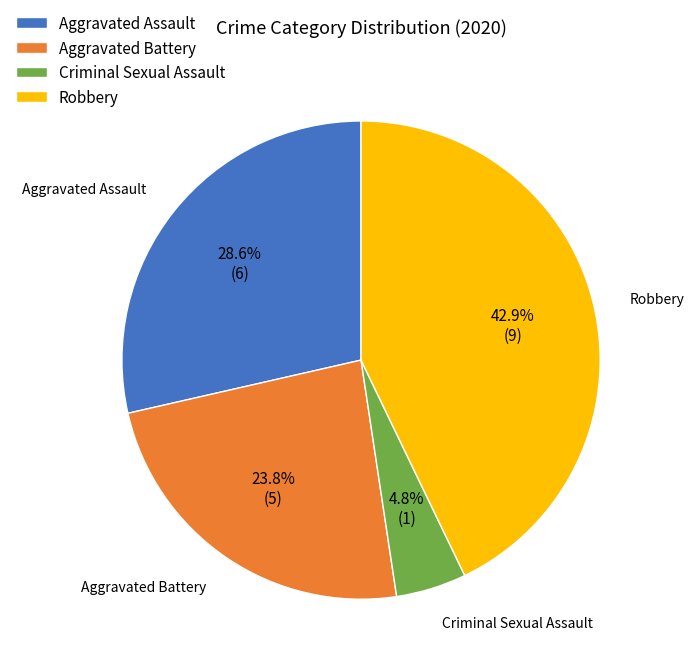

The Aggravated Assault slice represents 29% of the pie. True or false?

True